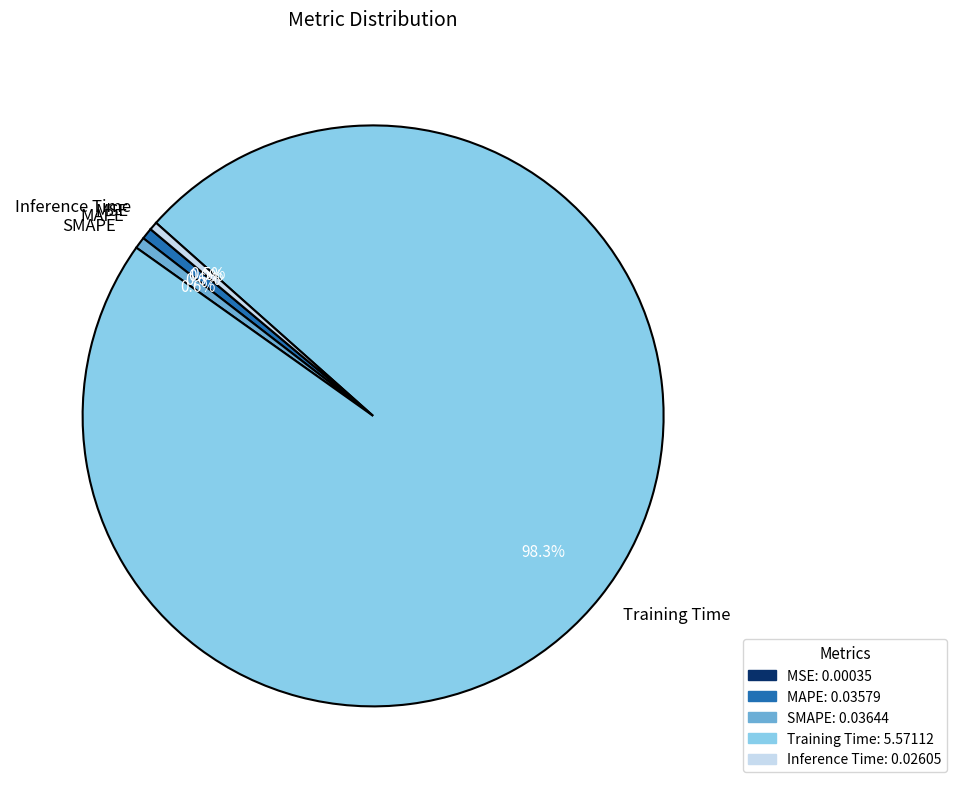

Which slice is the largest?

Training Time